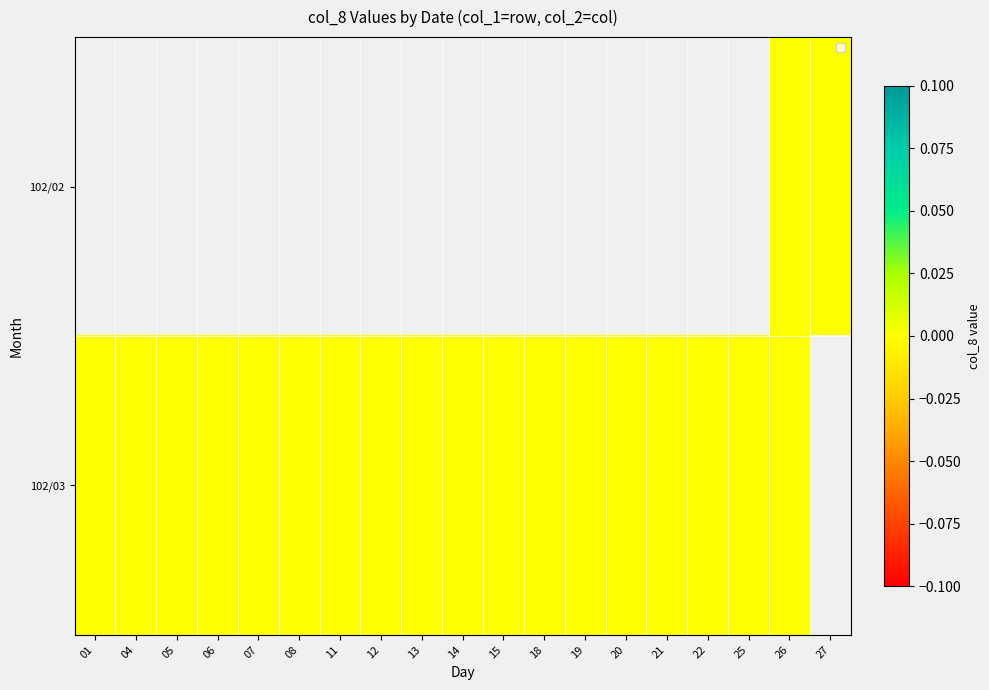

List the labels in order of 102/03 value, largest first.

01, 04, 05, 06, 07, 08, 11, 12, 13, 14, 15, 18, 19, 20, 21, 22, 25, 26, 27